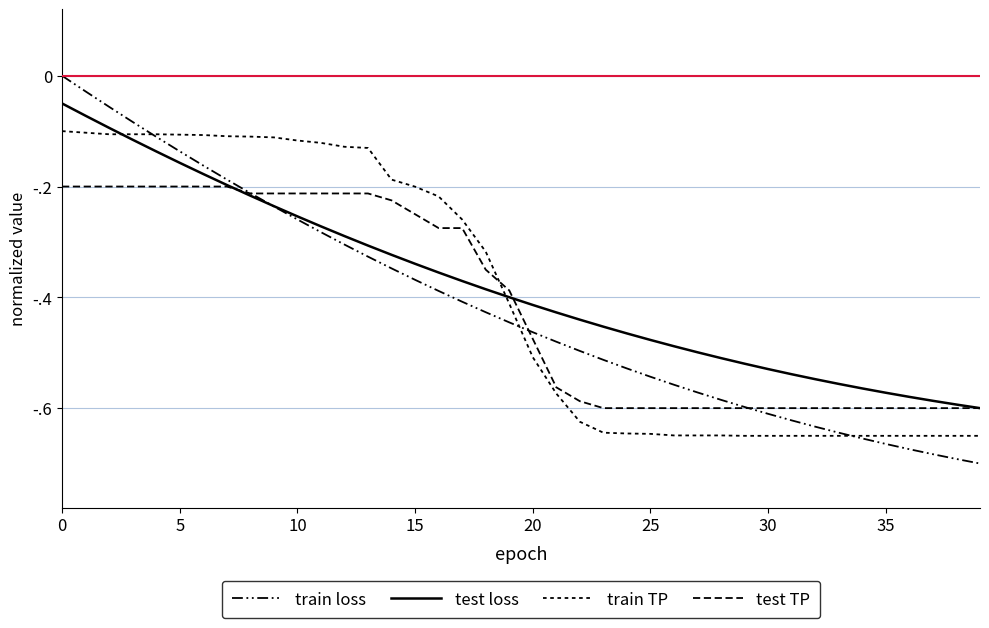

Does the chart have visible grid lines?

Yes